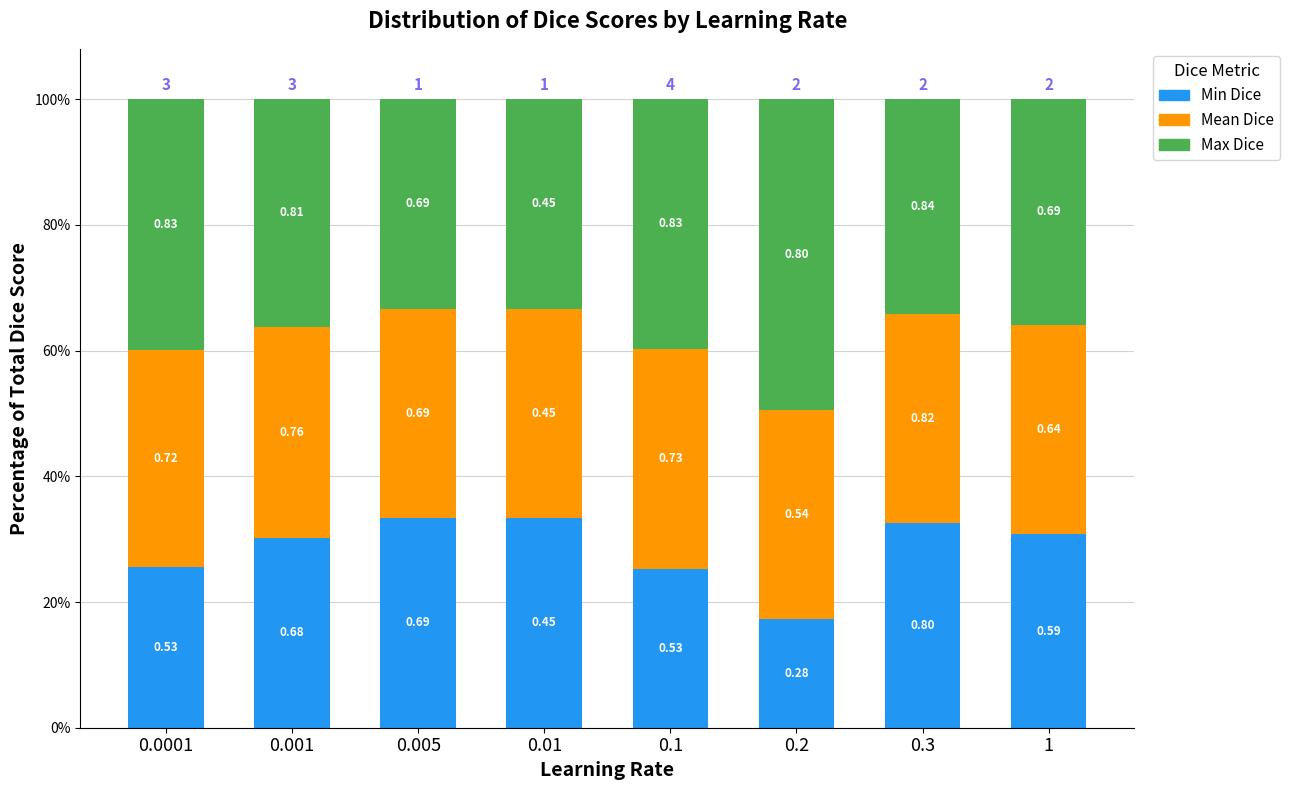

Are the bars horizontal?

No